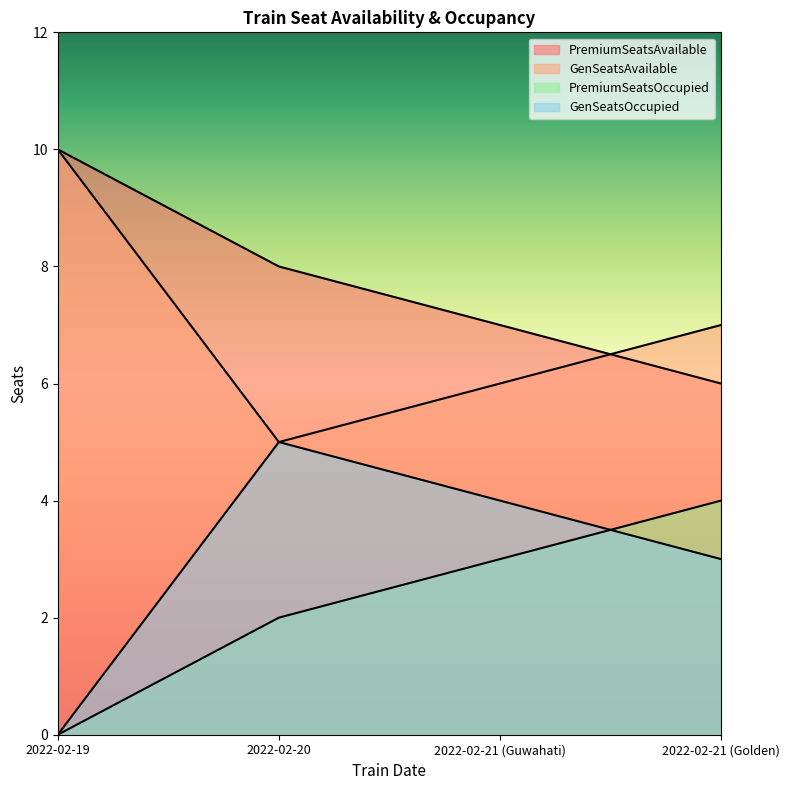

What is the difference between the second highest and second lowest values in the GenSeatsOccupied series?

1